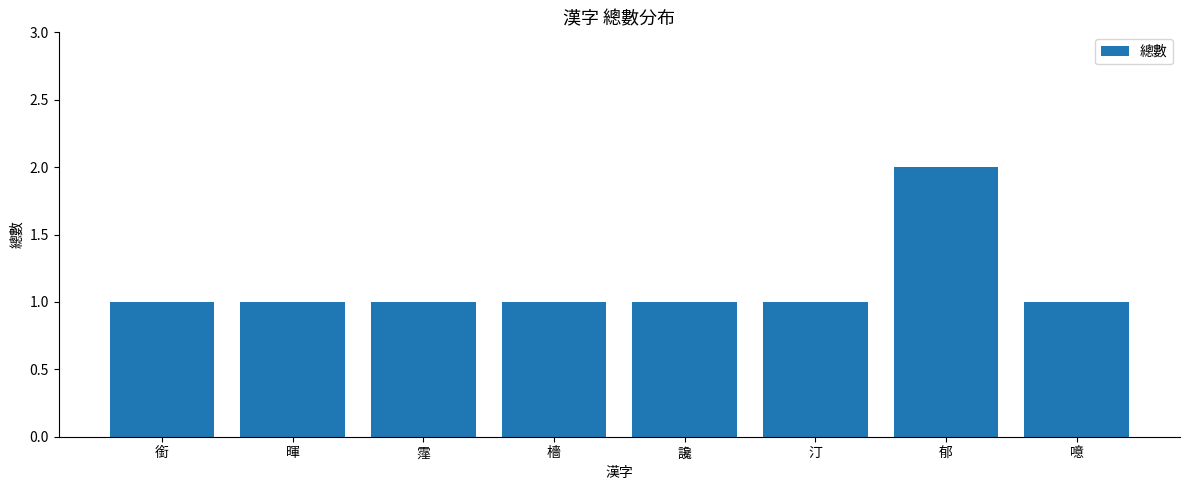

What is the minimum value shown in the chart?

1